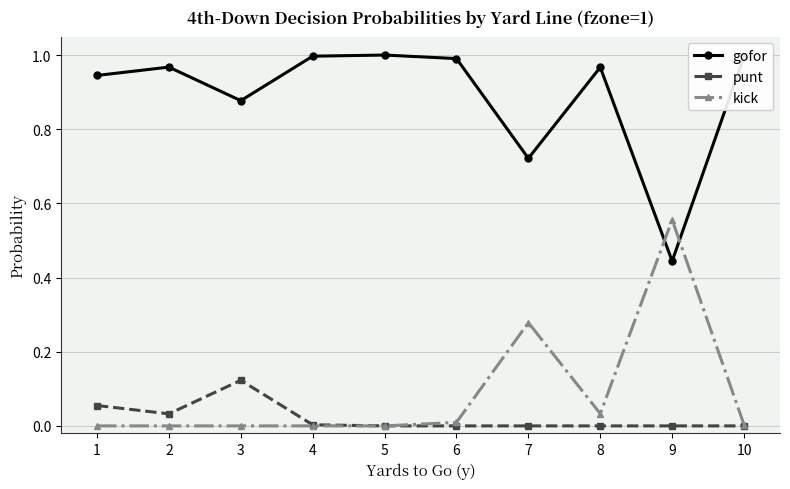

Rank the series by their maximum value, from highest to lowest.

gofor, kick, punt